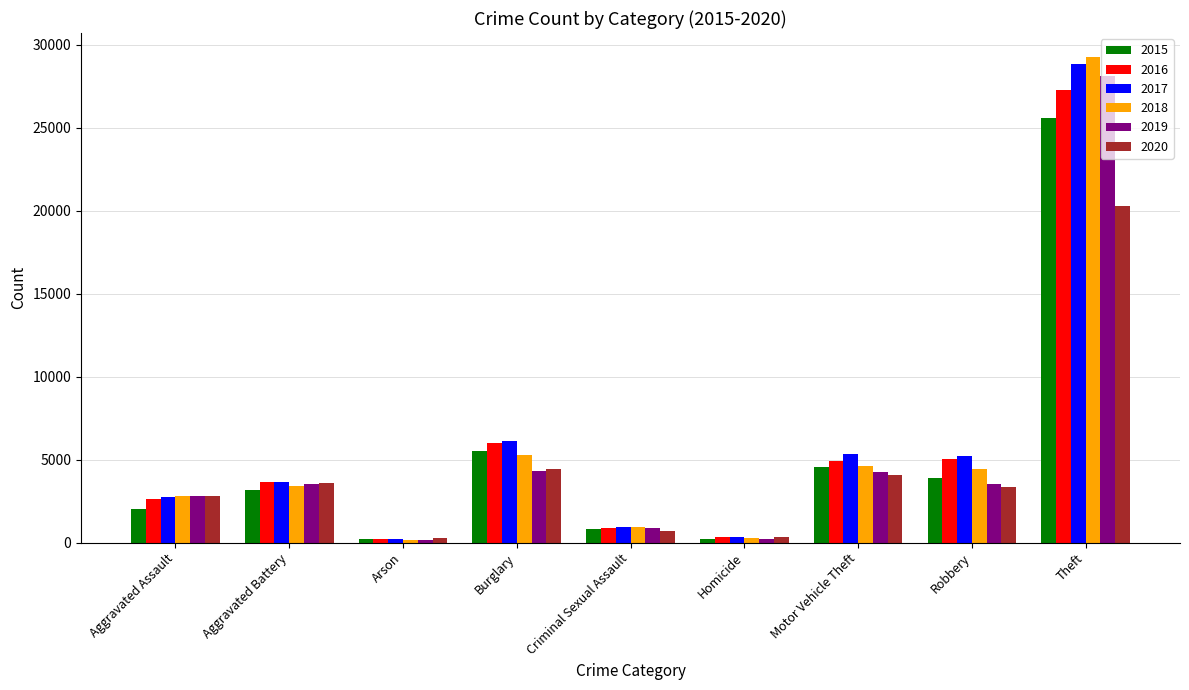

The value of 2016 at Robbery is 3213. True or false?

False